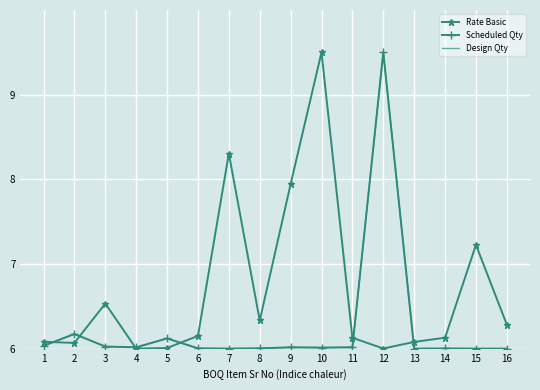

The value of Scheduled Qty at 1 is 6.0. True or false?

True